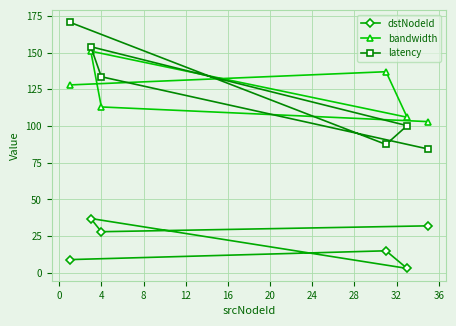

What is the highest value of the dstNodeId series?

37.0